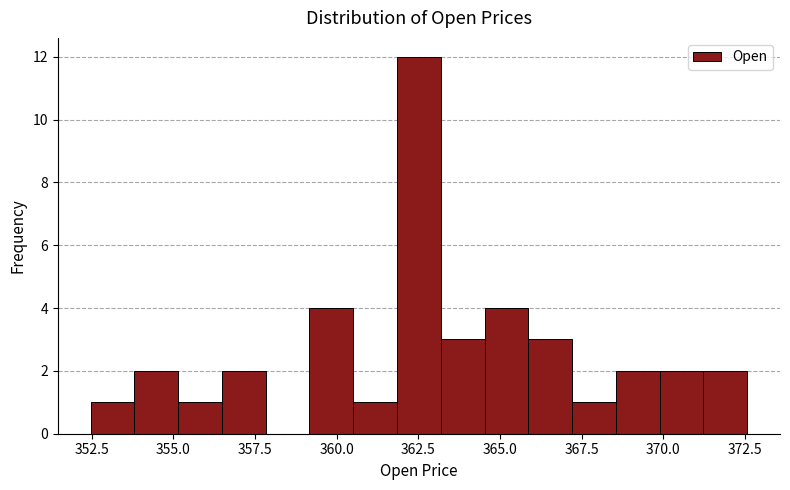

Read against the x-axis, roughly where is the centre of the tallest bar?

362.5